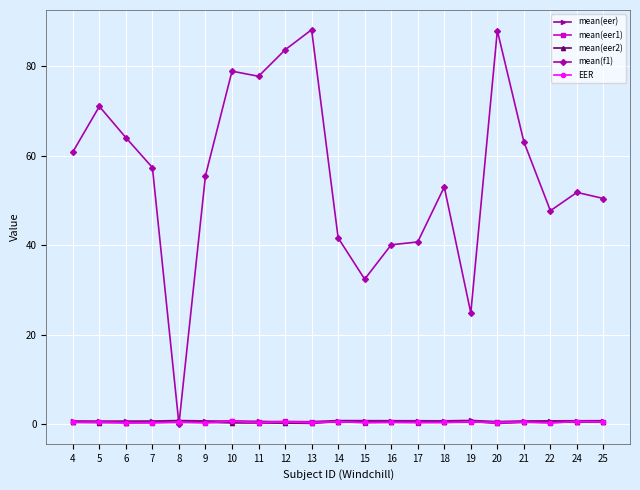

The mean(eer2) series shows 0.3 at 10. True or false?

True